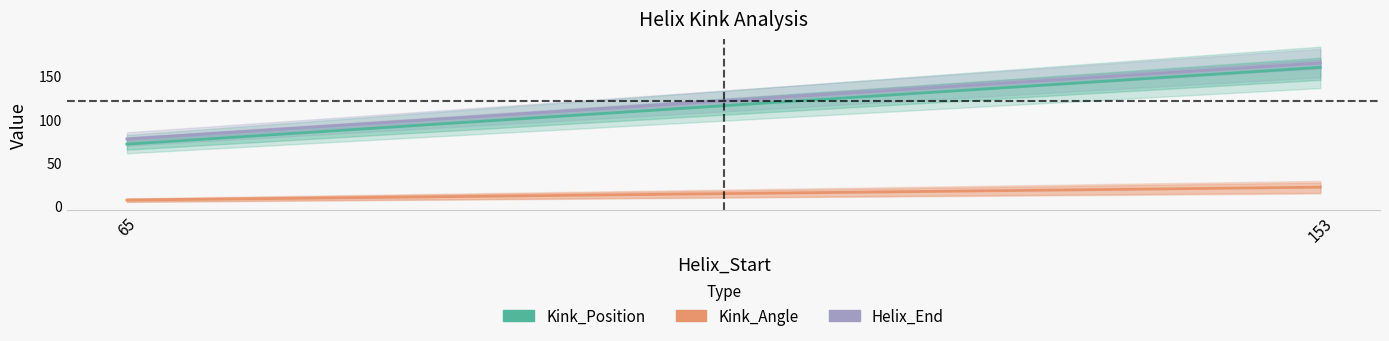

Which series has the largest range (max minus min)?

Kink_Position